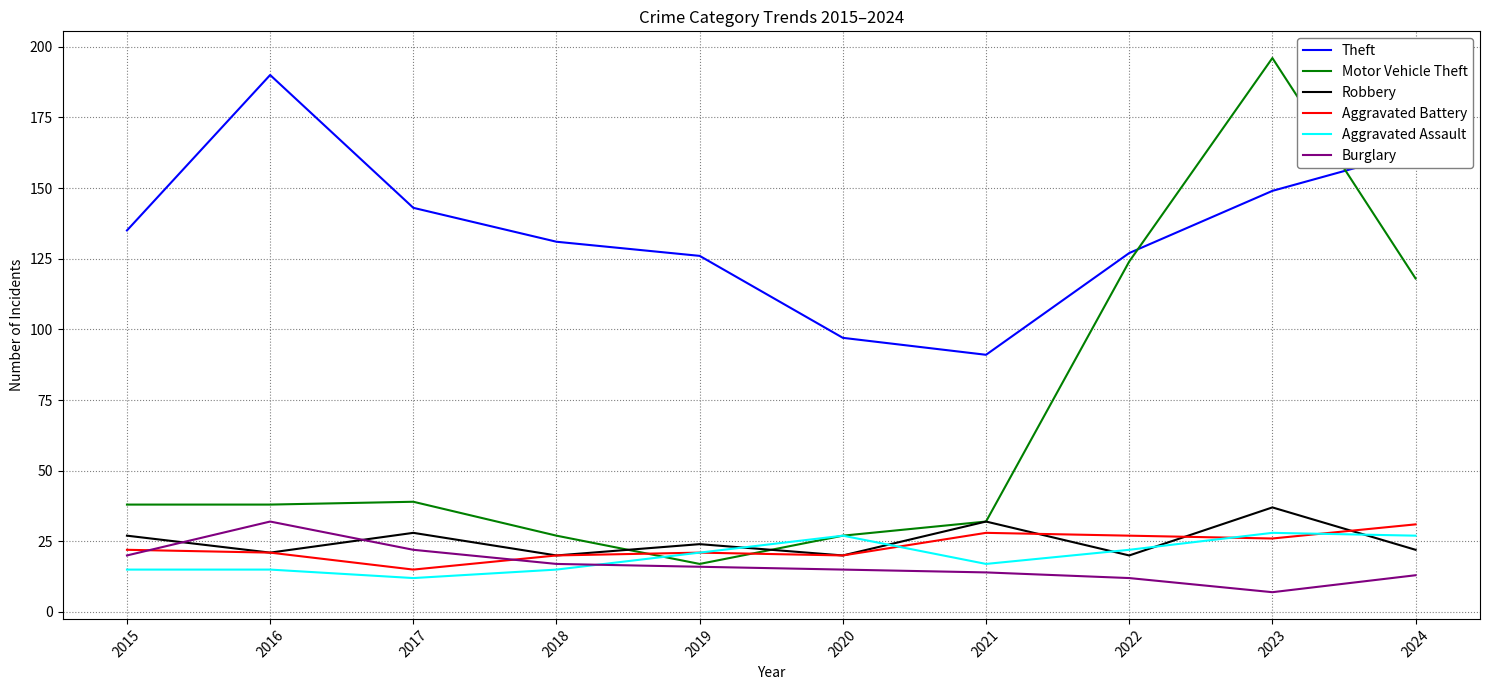

How many interior local peaks does the Theft series have?

1